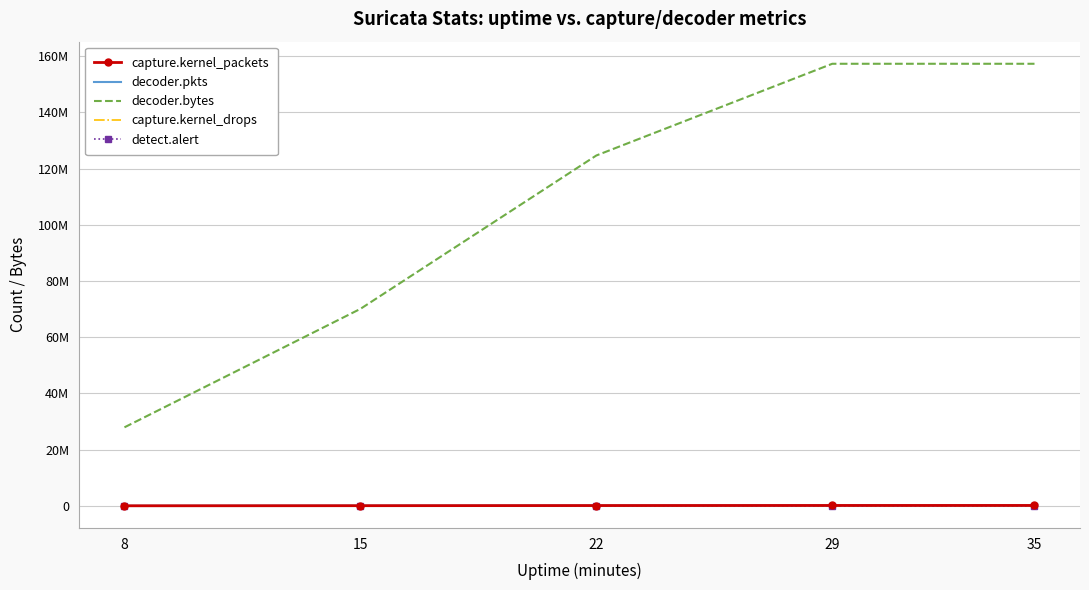

What are all the series names shown in the legend?

capture.kernel_packets, decoder.pkts, decoder.bytes, capture.kernel_drops, detect.alert